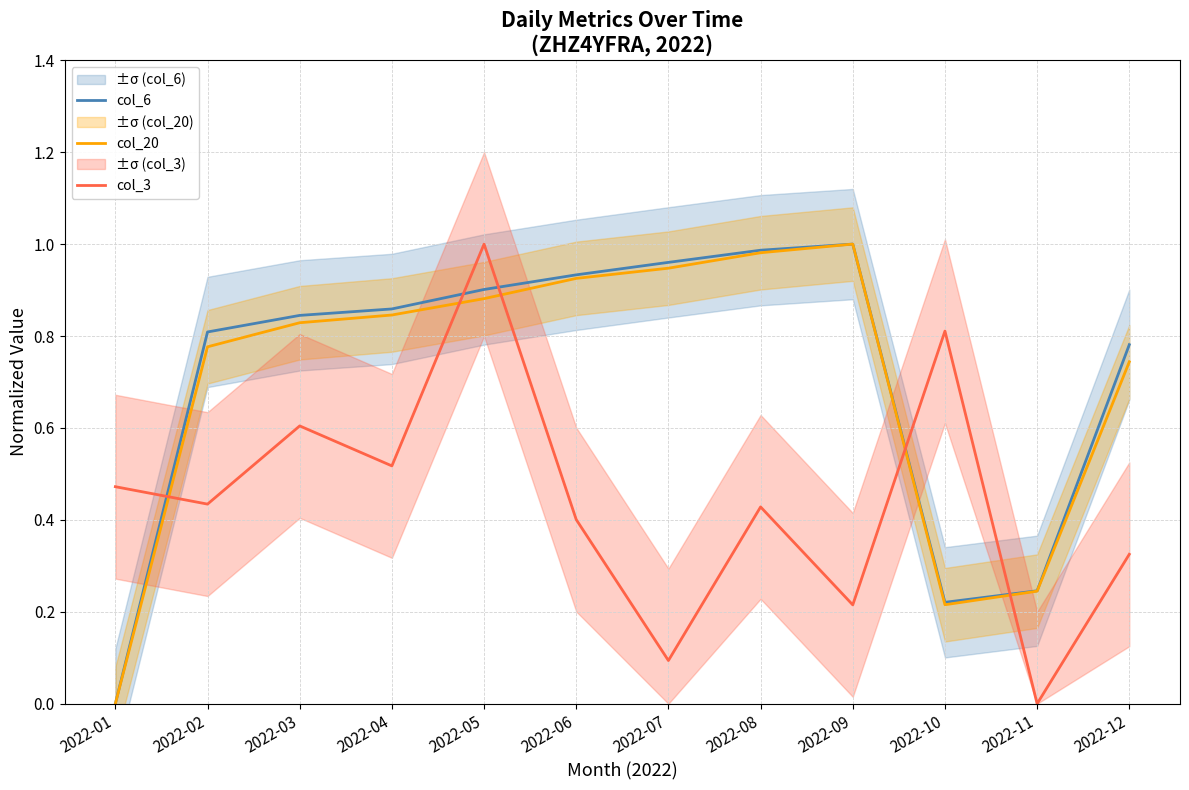

Reading right to left, what are all the values shown in this chart?

col_6: 0.8	0.2	0.2	1.0	1.0	1.0	0.9	0.9	0.9	0.8	0.8	0.0
col_20: 0.7	0.2	0.2	1.0	1.0	0.9	0.9	0.9	0.8	0.8	0.8	0.0
col_3: 0.3	0.0	0.8	0.2	0.4	0.1	0.4	1.0	0.5	0.6	0.4	0.5